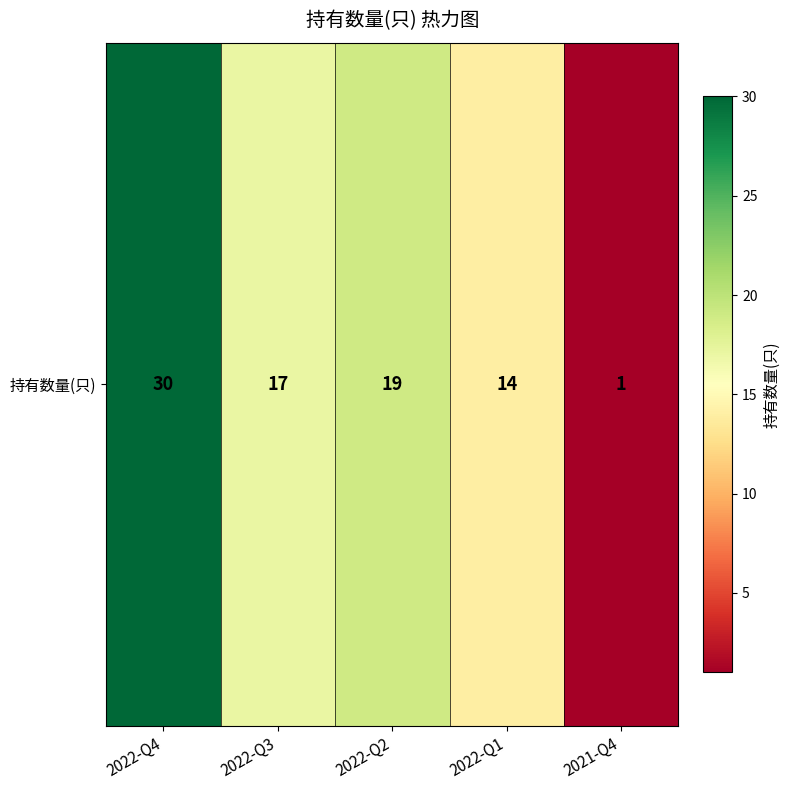

What is the smallest value displayed?

1